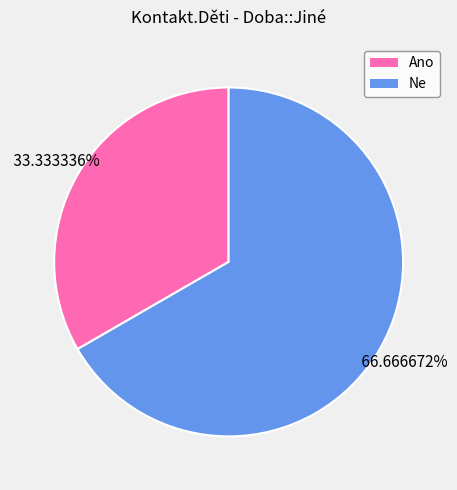

Approximately how many times larger is the value at Ne compared to Ano?

2.0